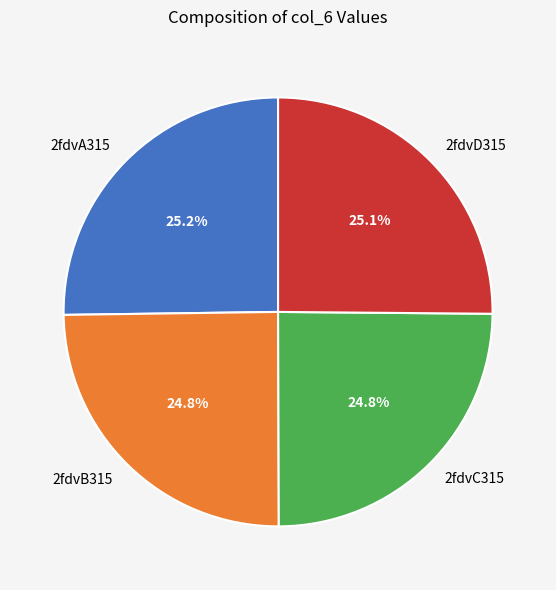

What is the total percentage of 2fdvB315 and 2fdvC315?

49.6%